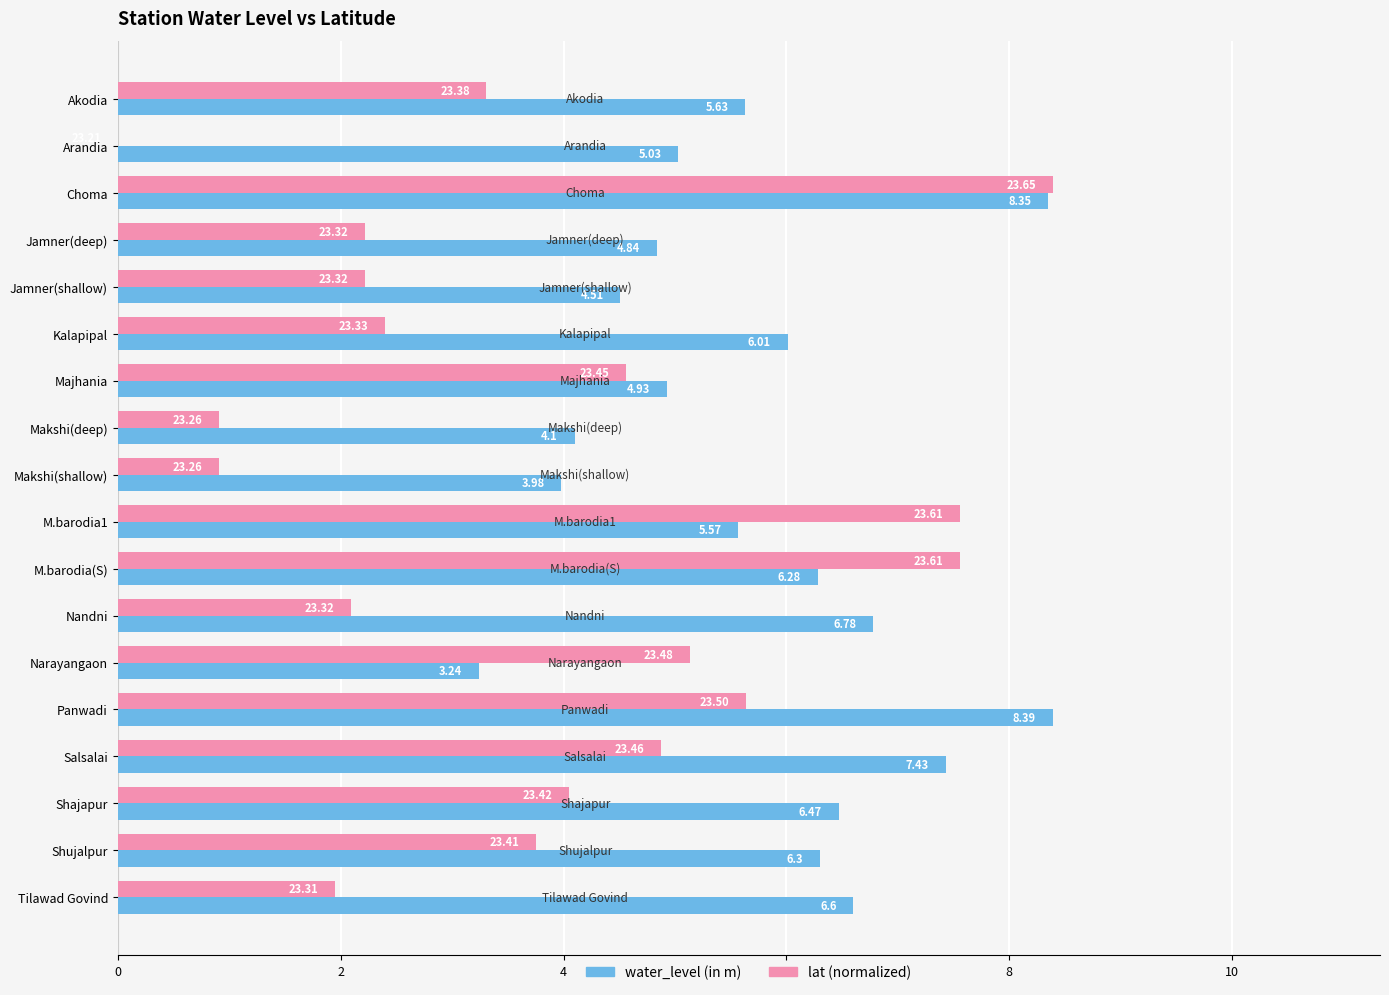

What is the sum of all water_level (in m) values?

104.4